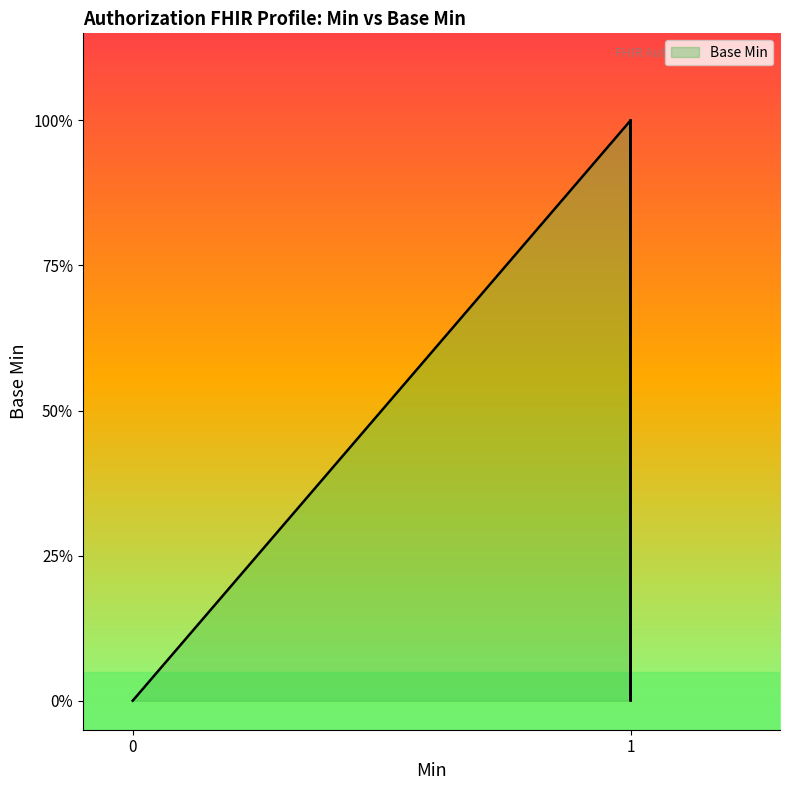

What is the greatest value displayed?

1